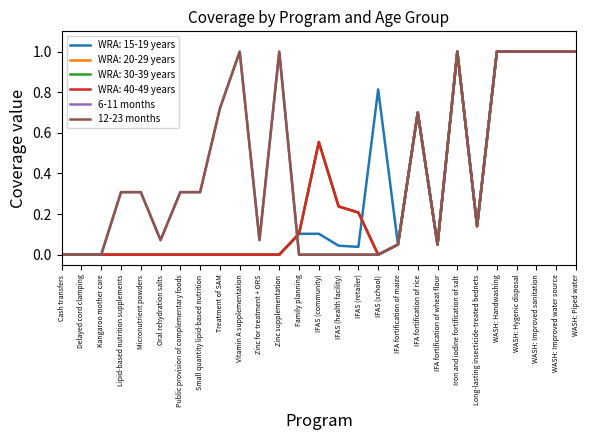

How many lines are shown in the chart?

6